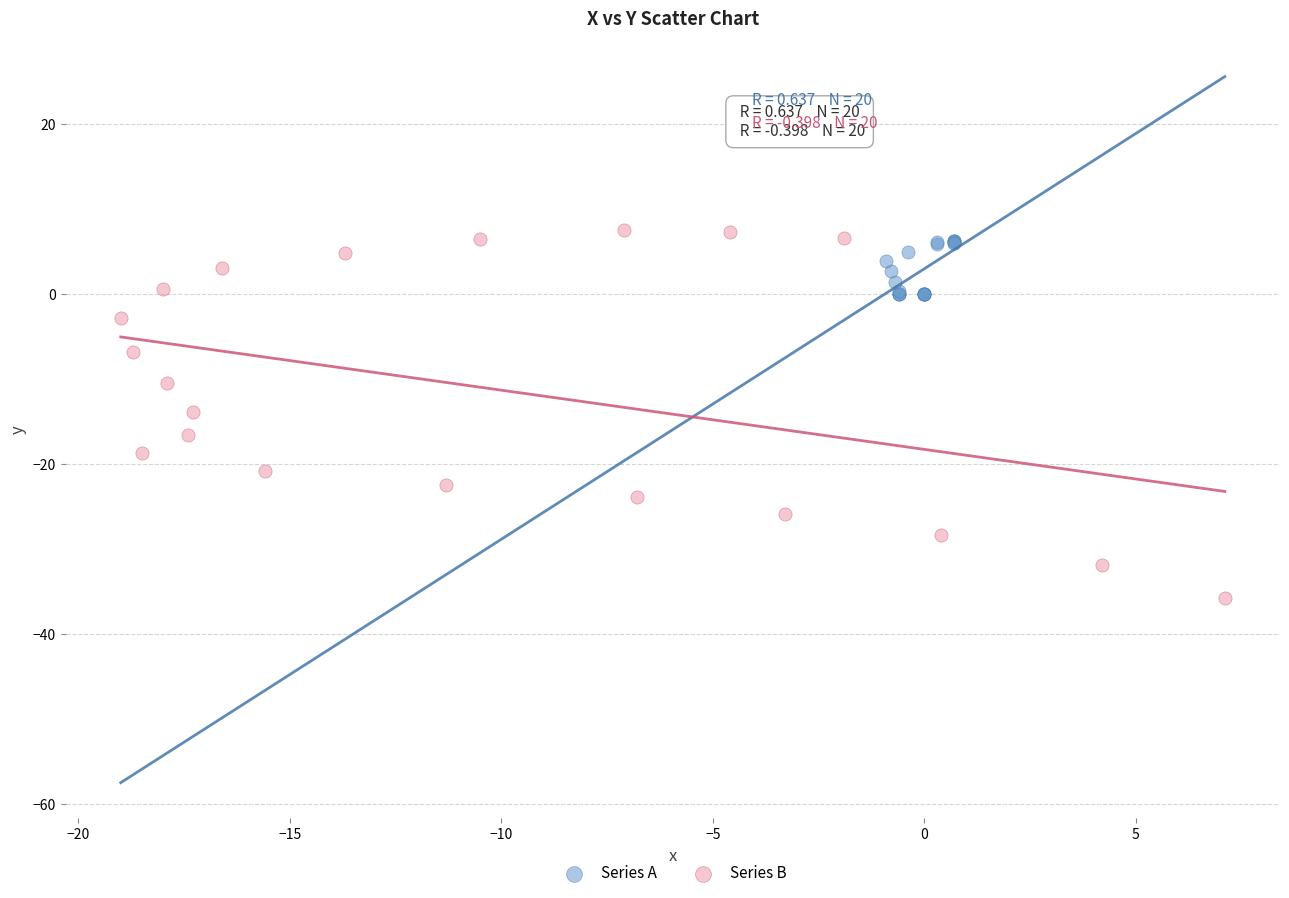

Which series has the largest Y range (max minus min)?

Series B